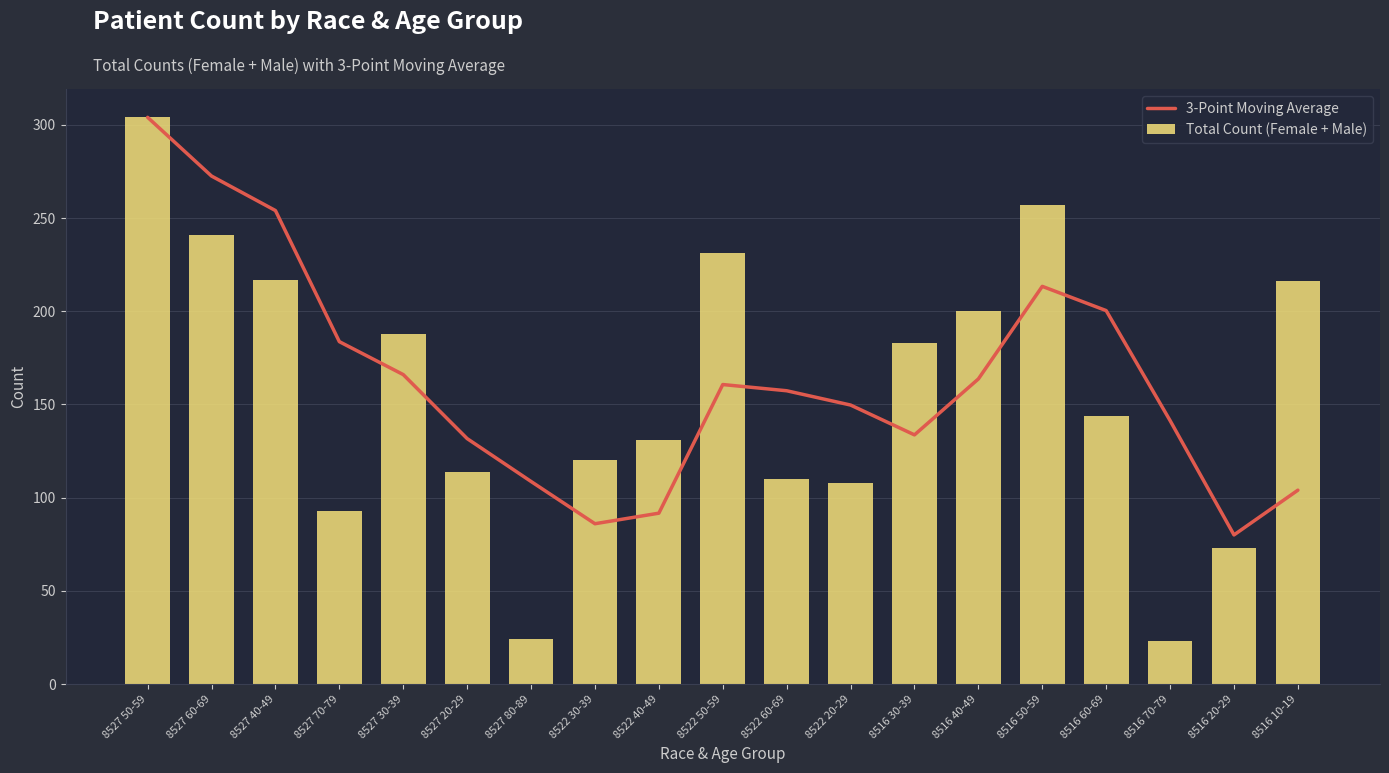

What position from the right is 8527 80-89?

13